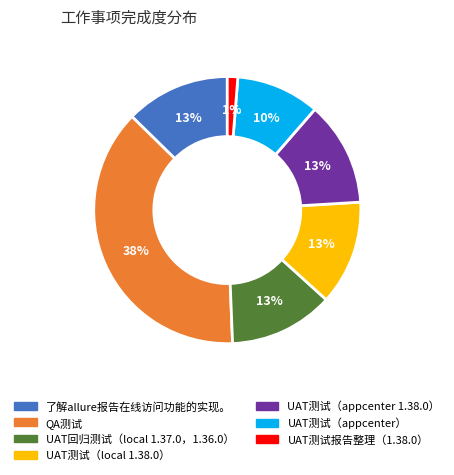

Is there any slice that represents more than half of the pie?

No